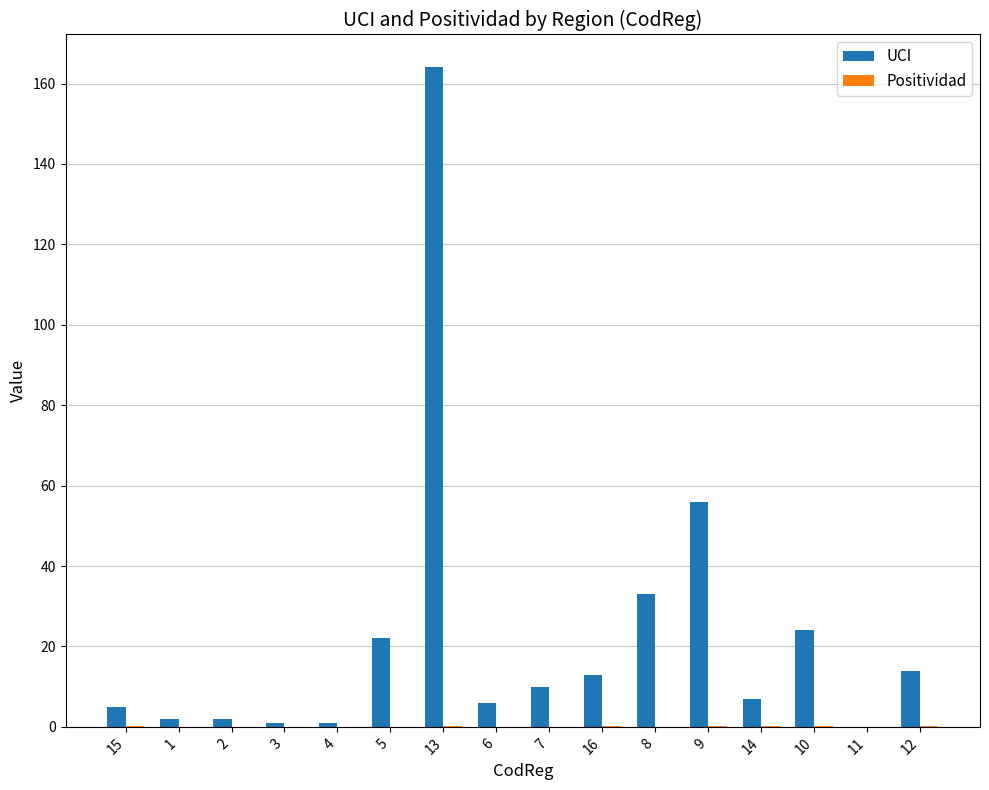

At which label does UCI reach its peak?

13